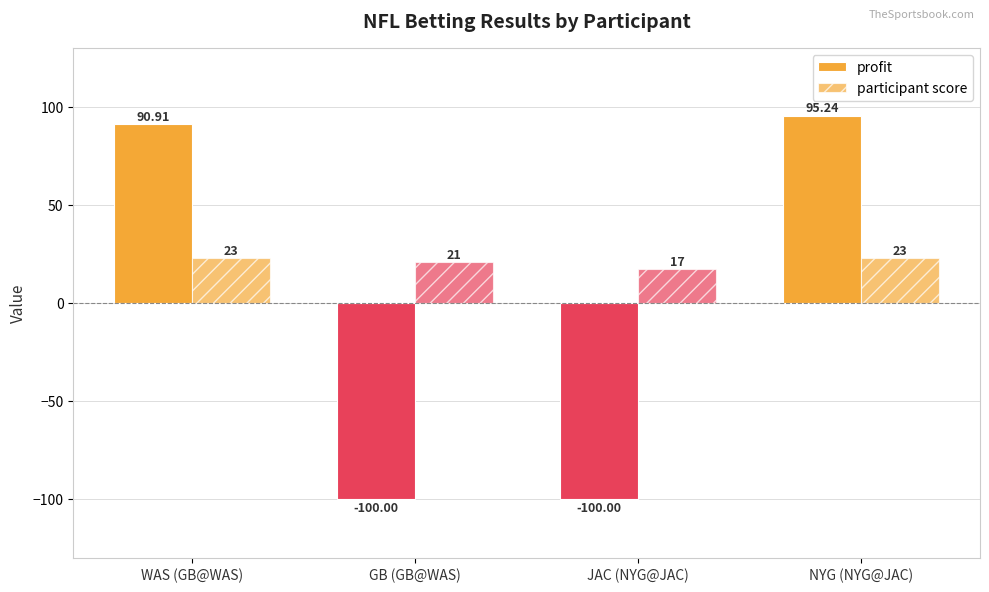

At how many categories does at least one series exceed 54?

2